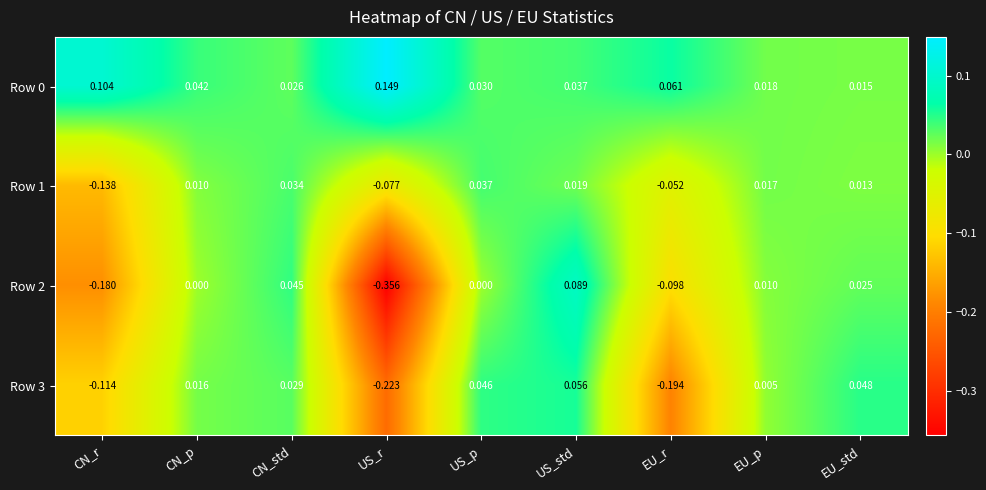

Which label corresponds to the smallest value in the chart?

US_r